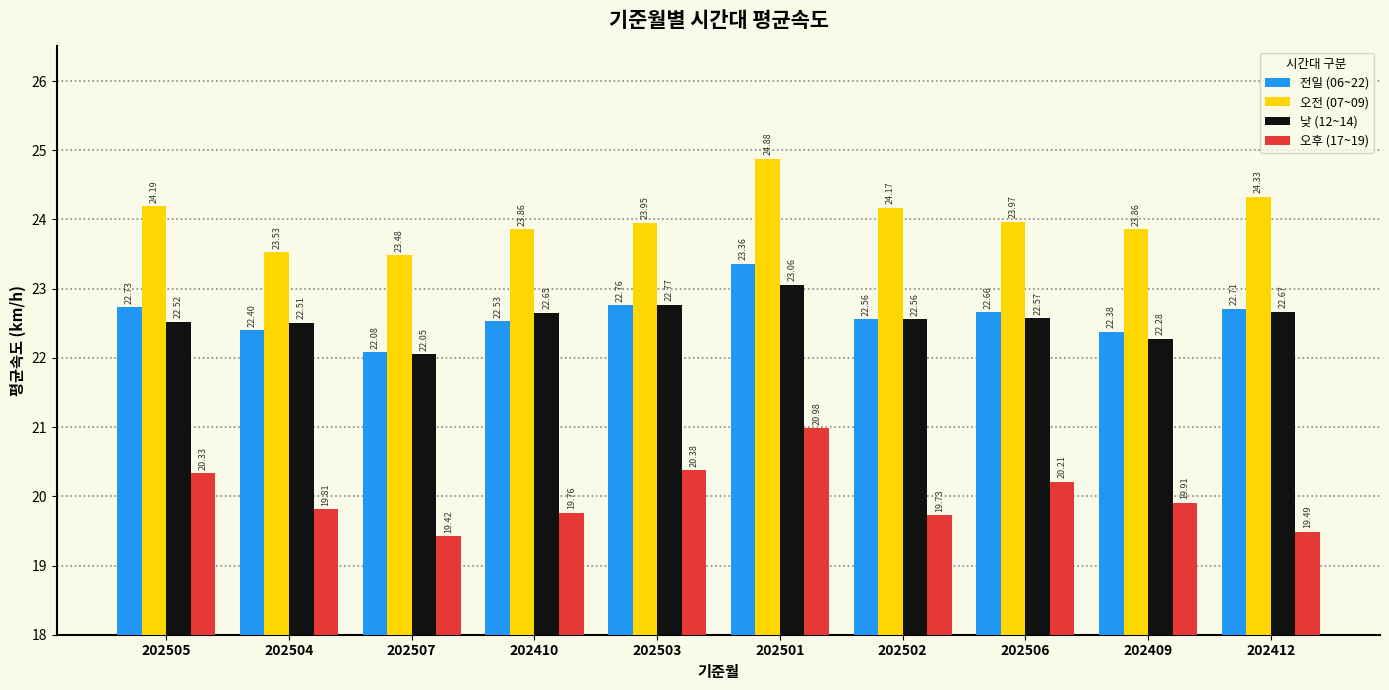

How many groups of bars are there?

10